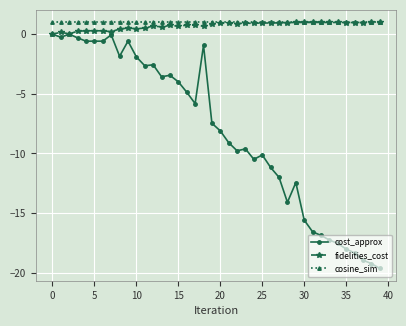

What is the highest value of the cosine_sim series?

1.0